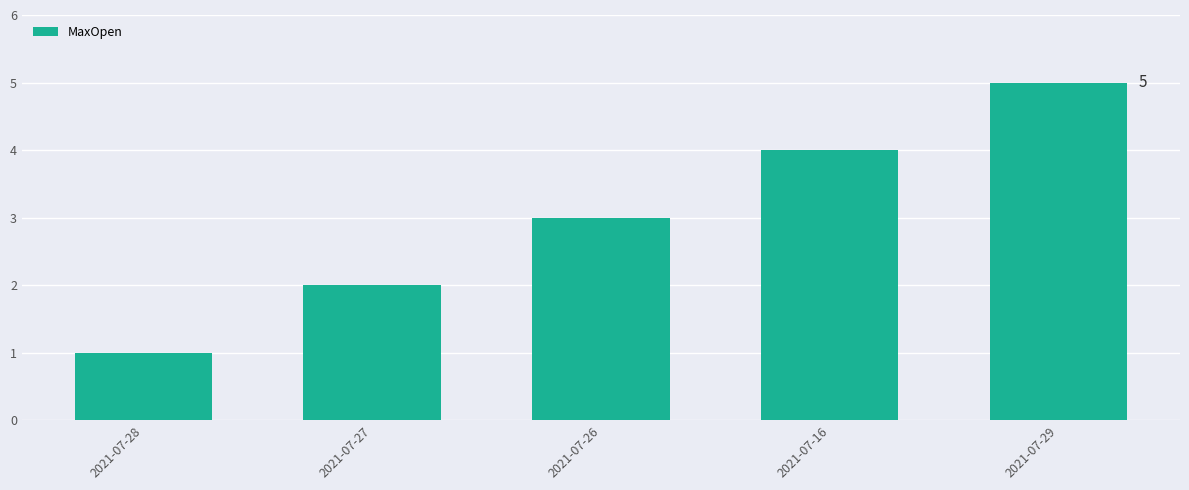

Which label corresponds to the smallest value in the chart?

2021-07-28